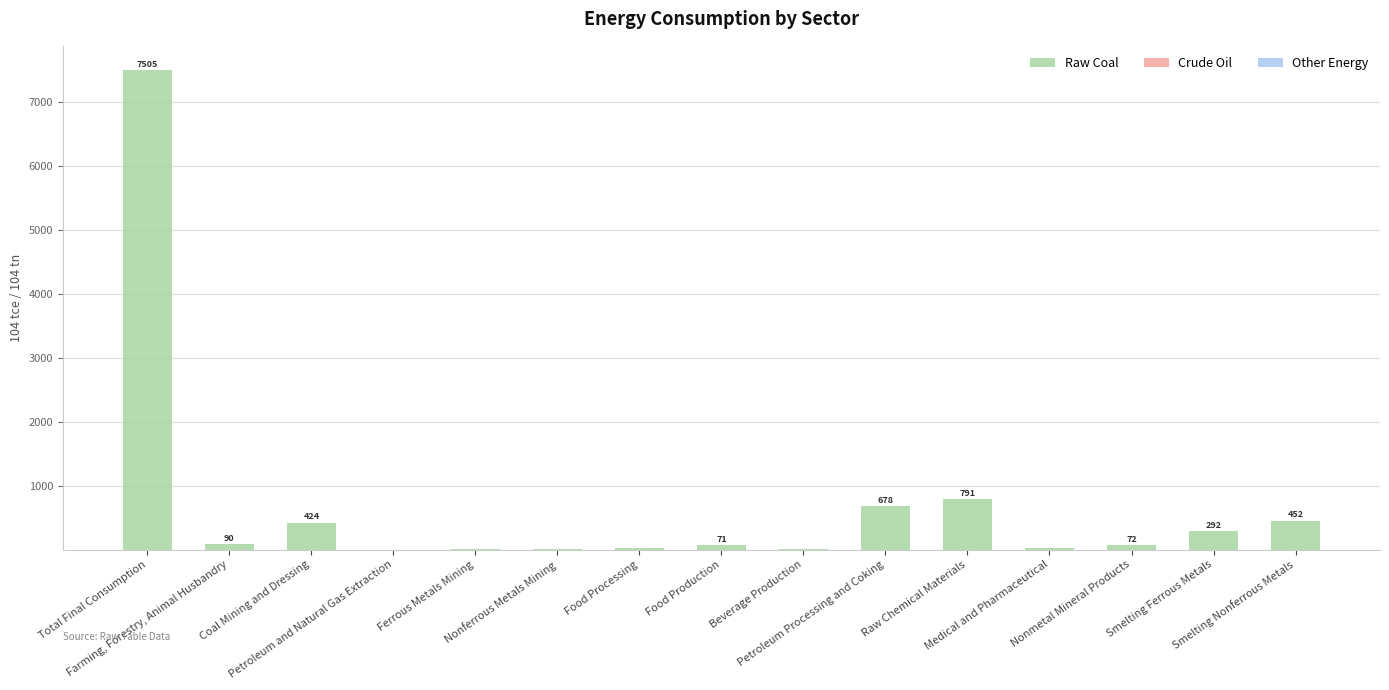

What is the highest value of the Raw Coal series?

7504.7